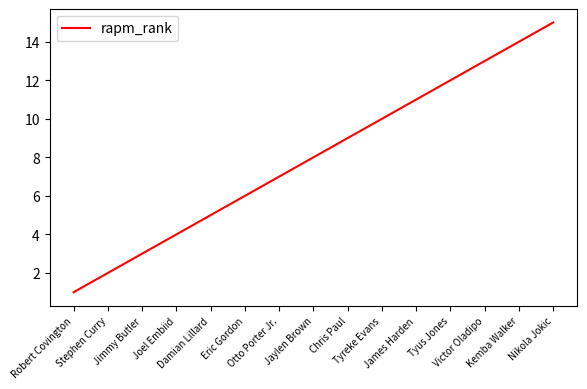

True or false: the data shows 22 at Nikola Jokic.

False